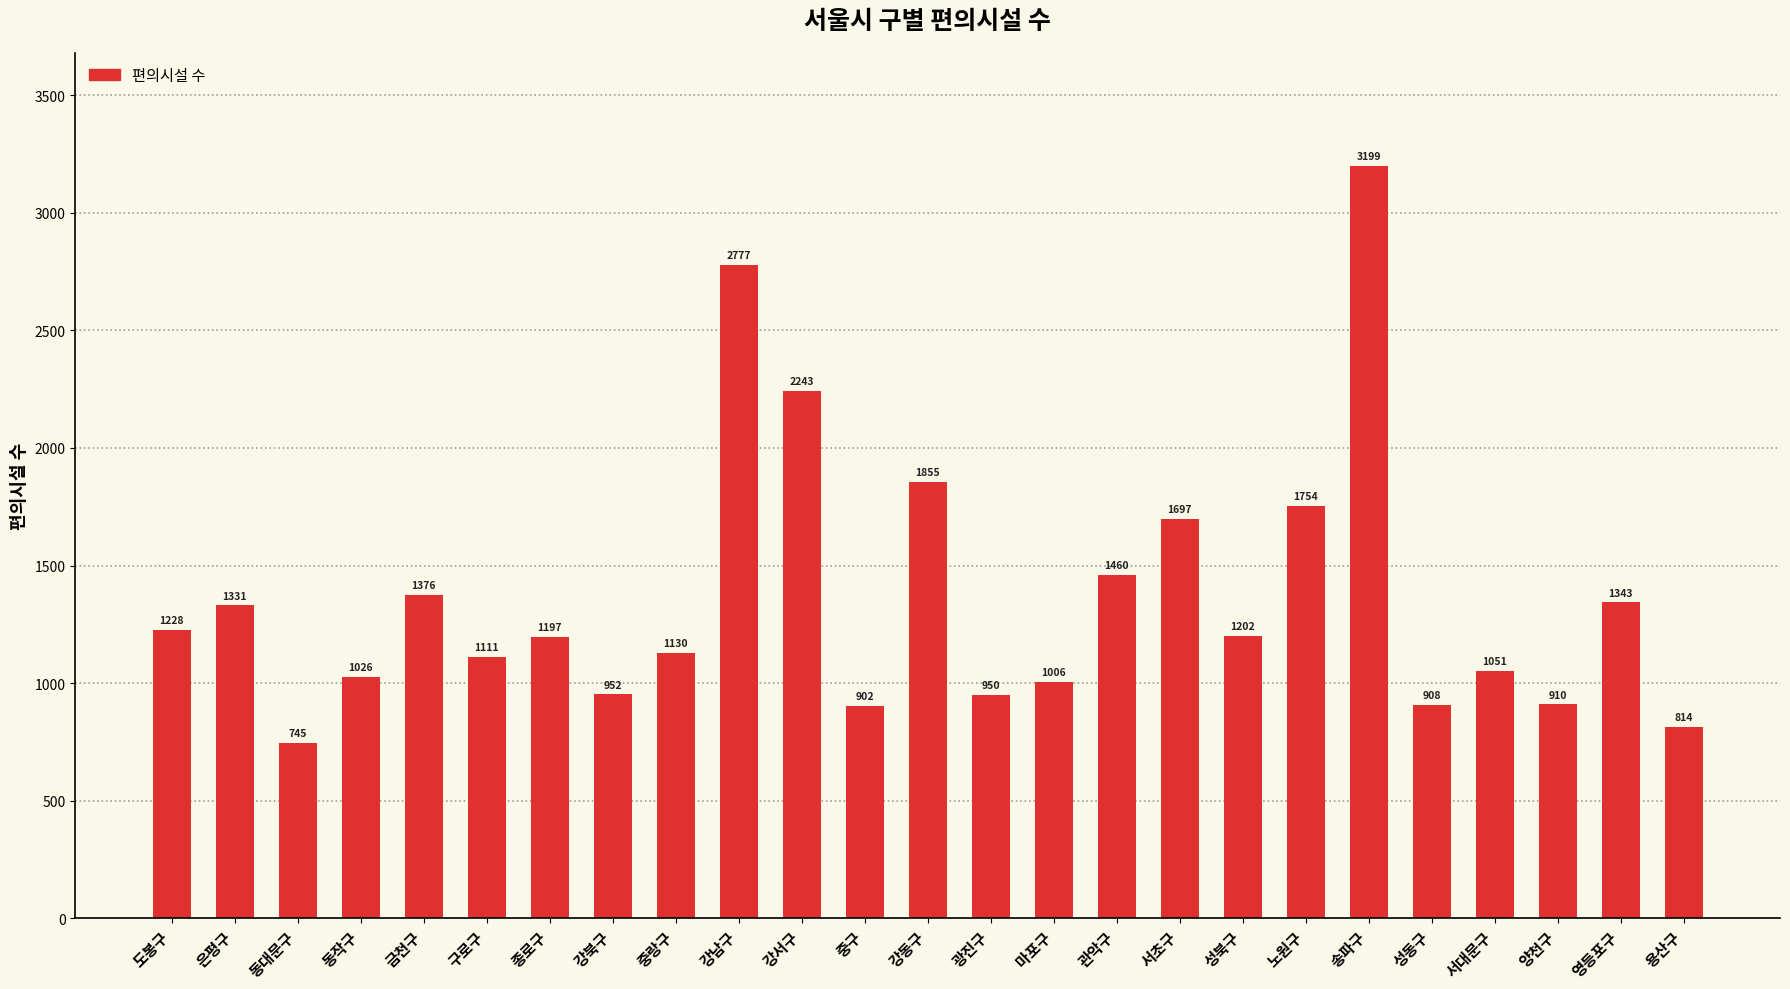

True or false: the data shows 1528 at 성동구.

False